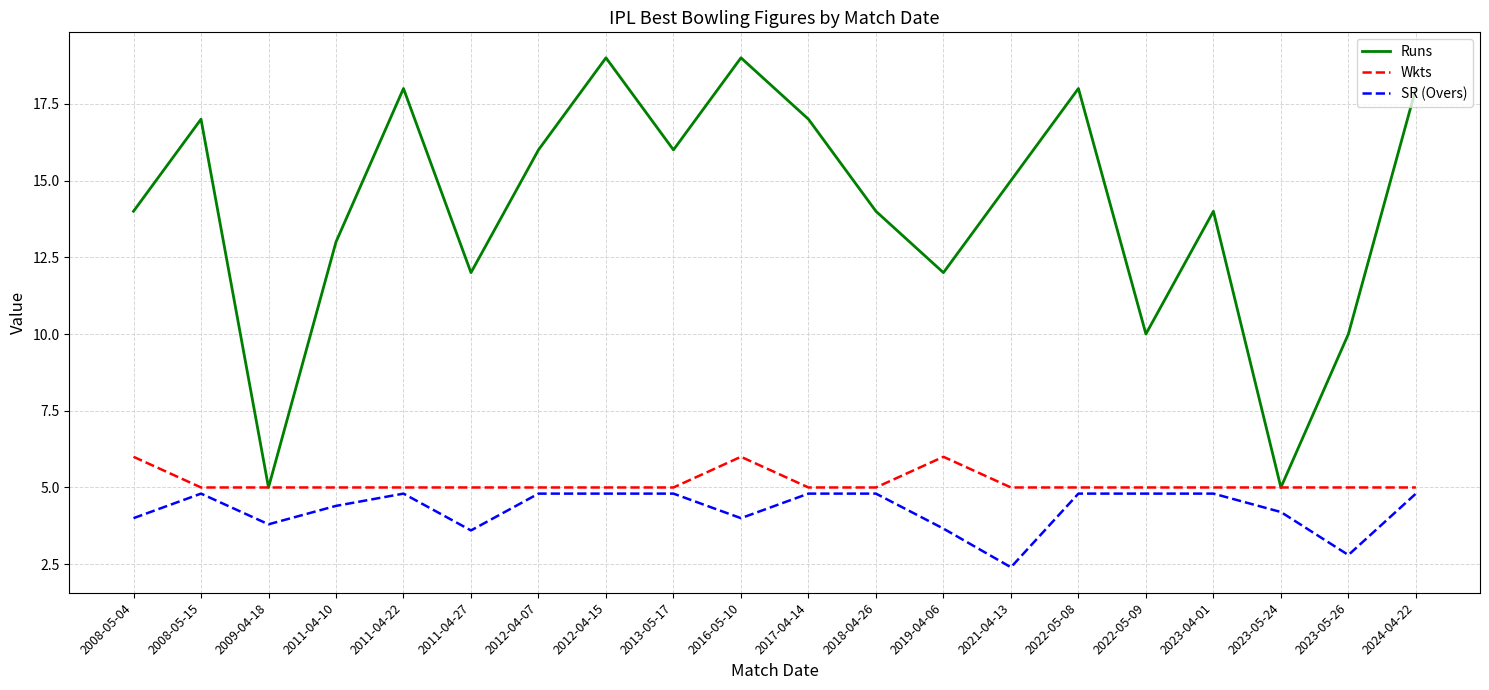

In Wkts, how many points are higher than both neighbors (excluding endpoints)?

2